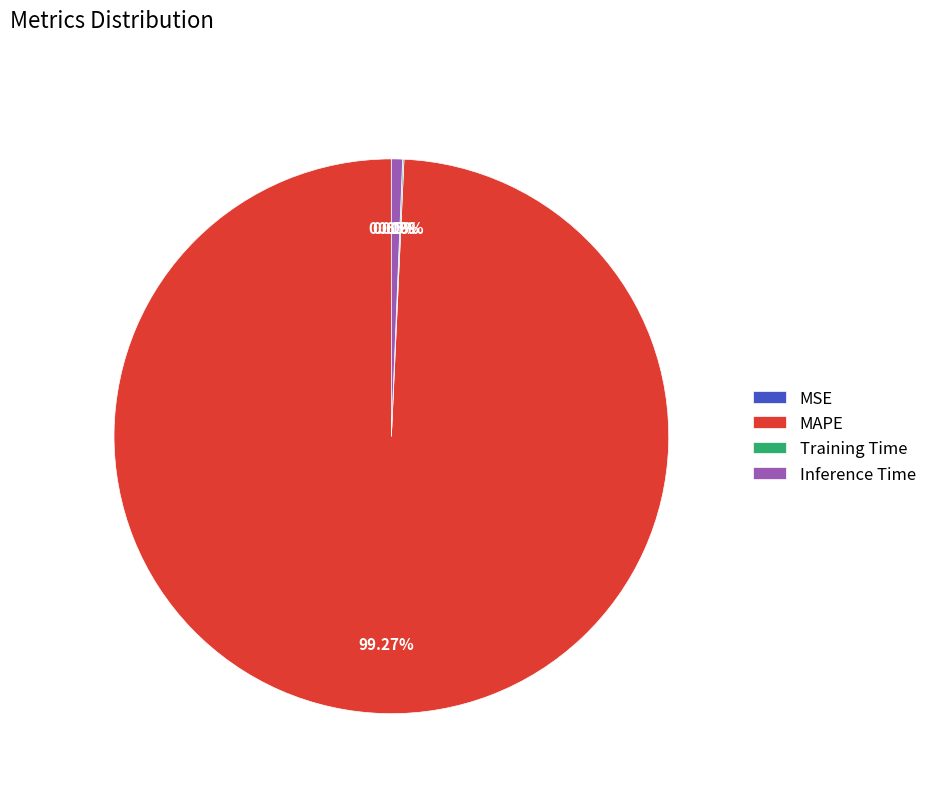

Between MAPE and Inference Time, which is larger?

MAPE